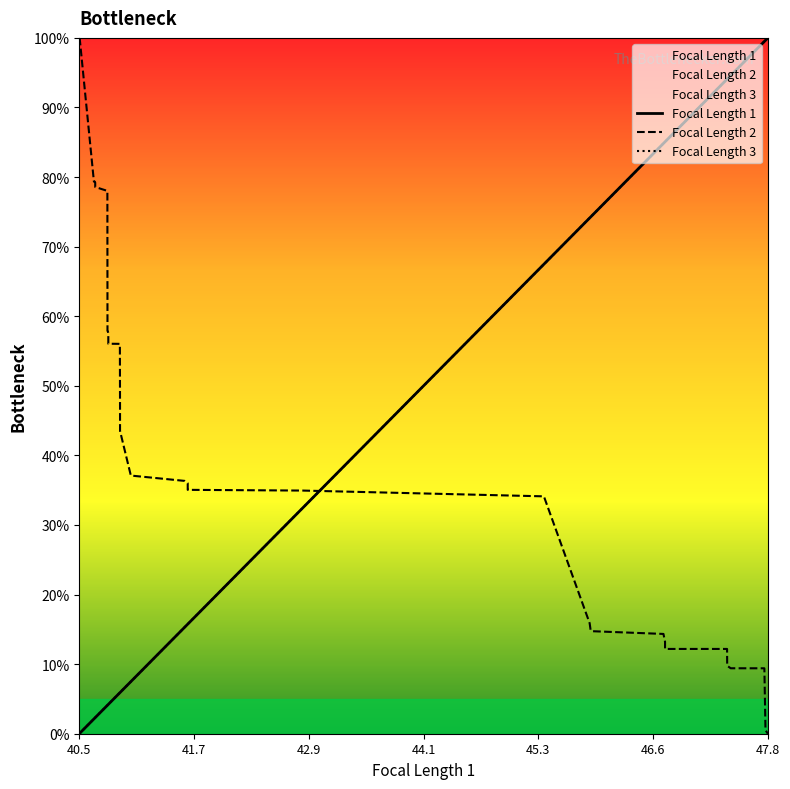

What is the difference between the second highest and minimum values in the Focal Length 3 series?

99.7